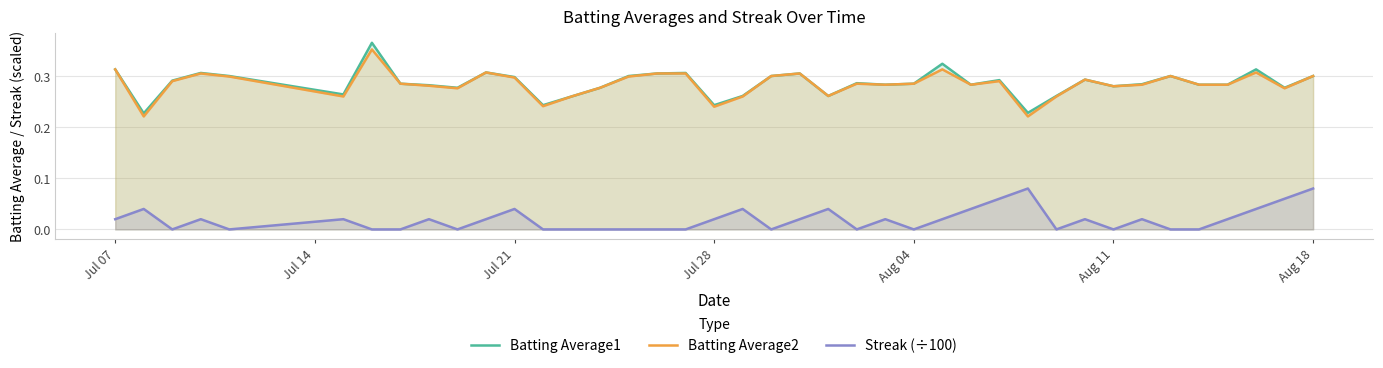

Which series has the widest spread of values?

Batting Average1